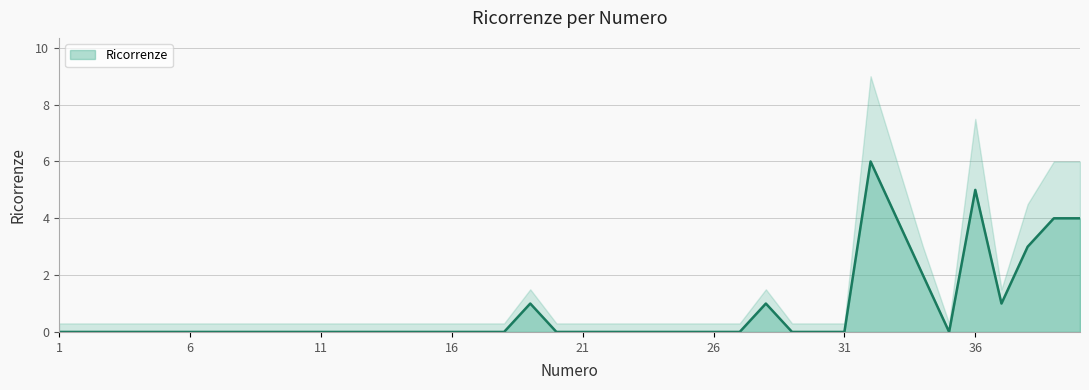

Which label corresponds to the largest value in the chart?

32